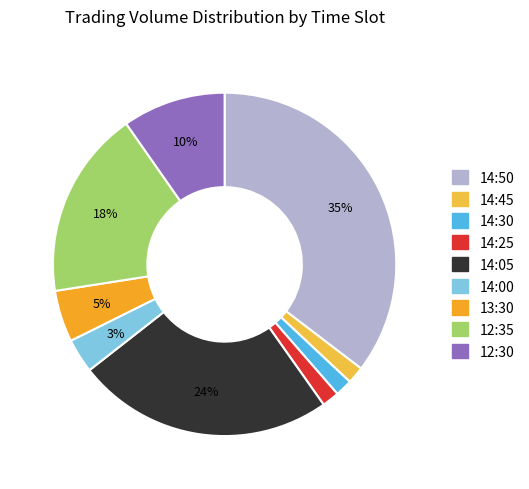

How many slices are in this pie chart?

9